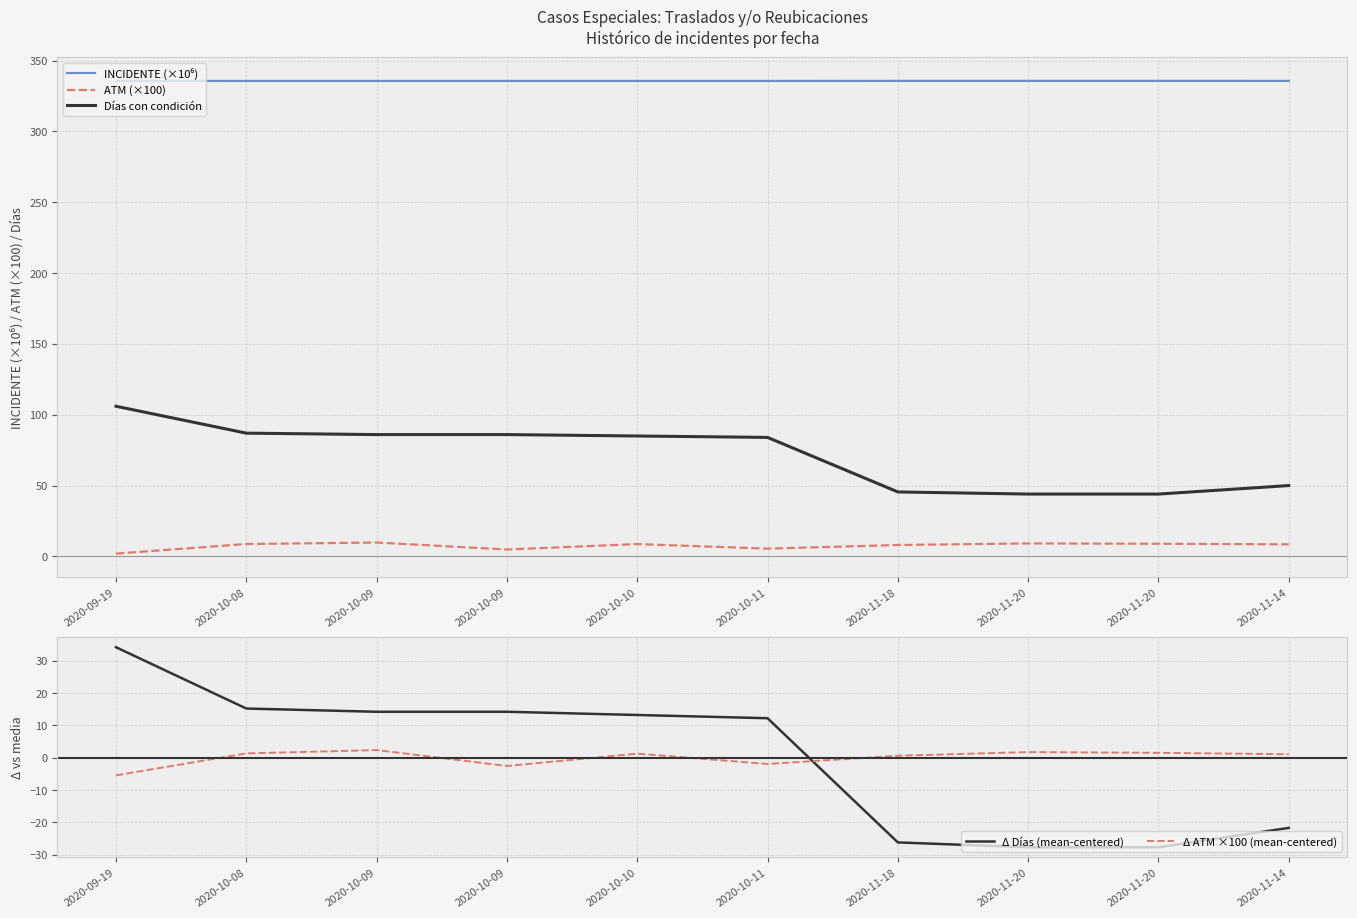

What is the difference between the second highest and minimum values in the INCIDENTE (×10⁶) series?

0.1